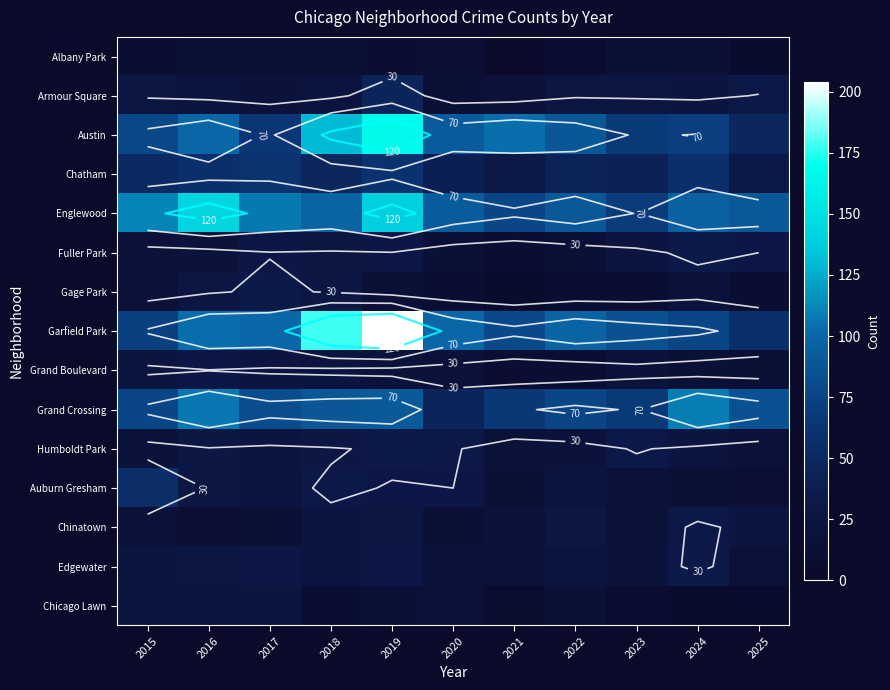

Which has a higher value, 2017 or 2016?

2016